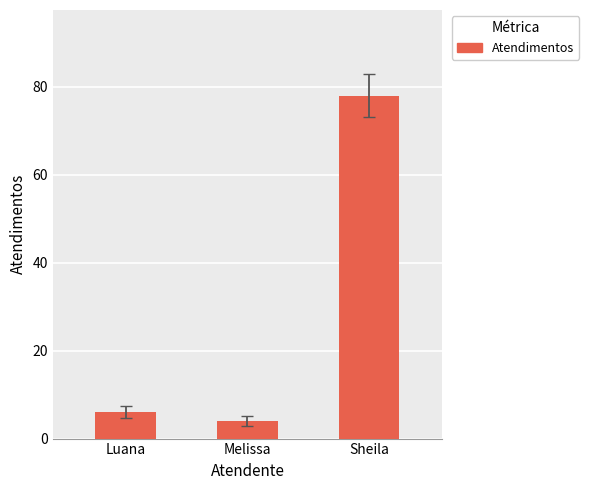

How many data points are less than 6?

1